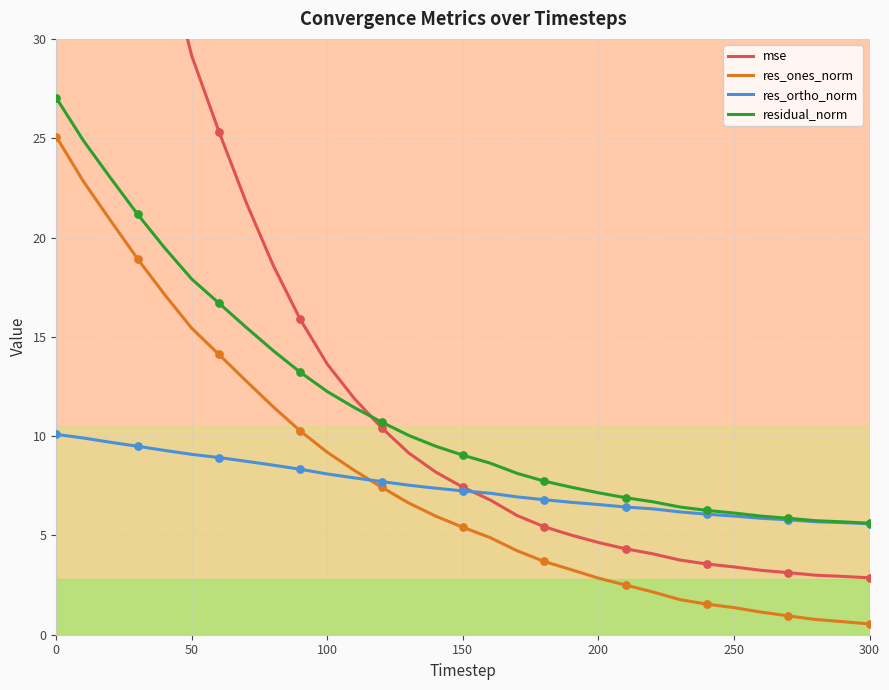

Which series has the largest total across all categories?

mse